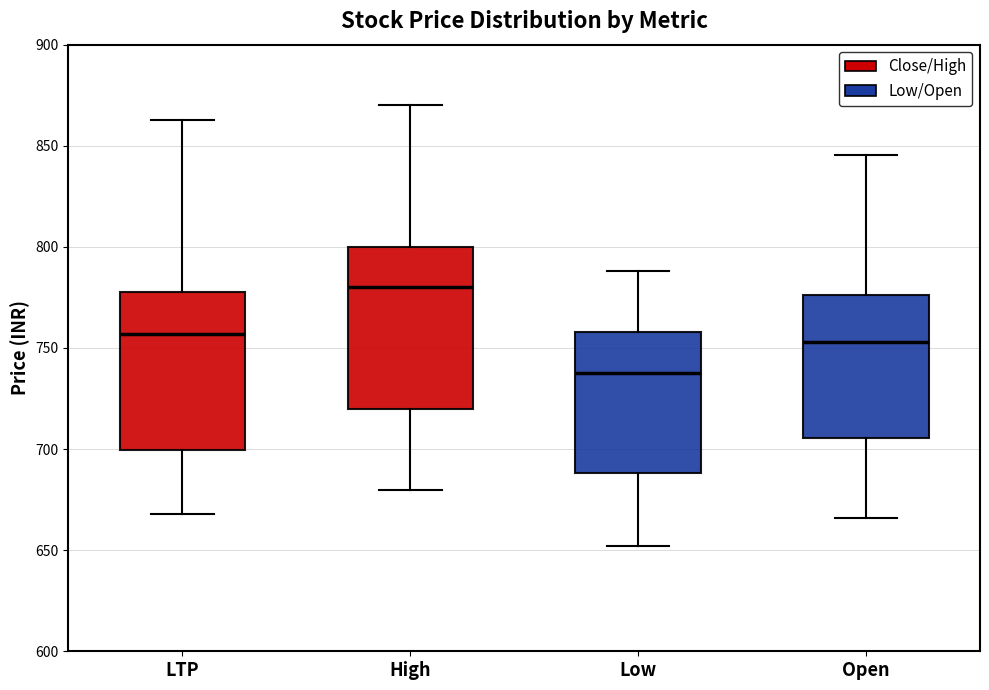

Which box has the highest median line?

High